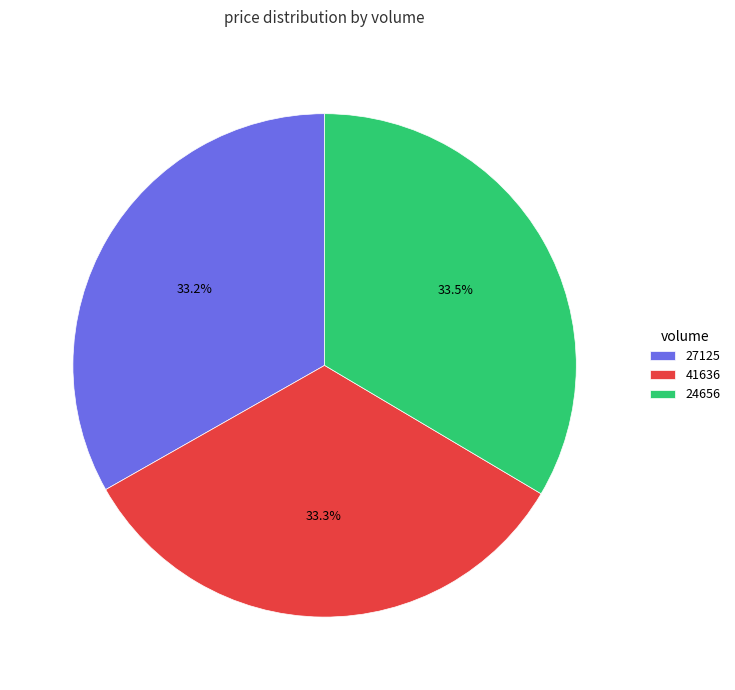

What is the ratio of the value at 27125 to the value at 41636?

1.0